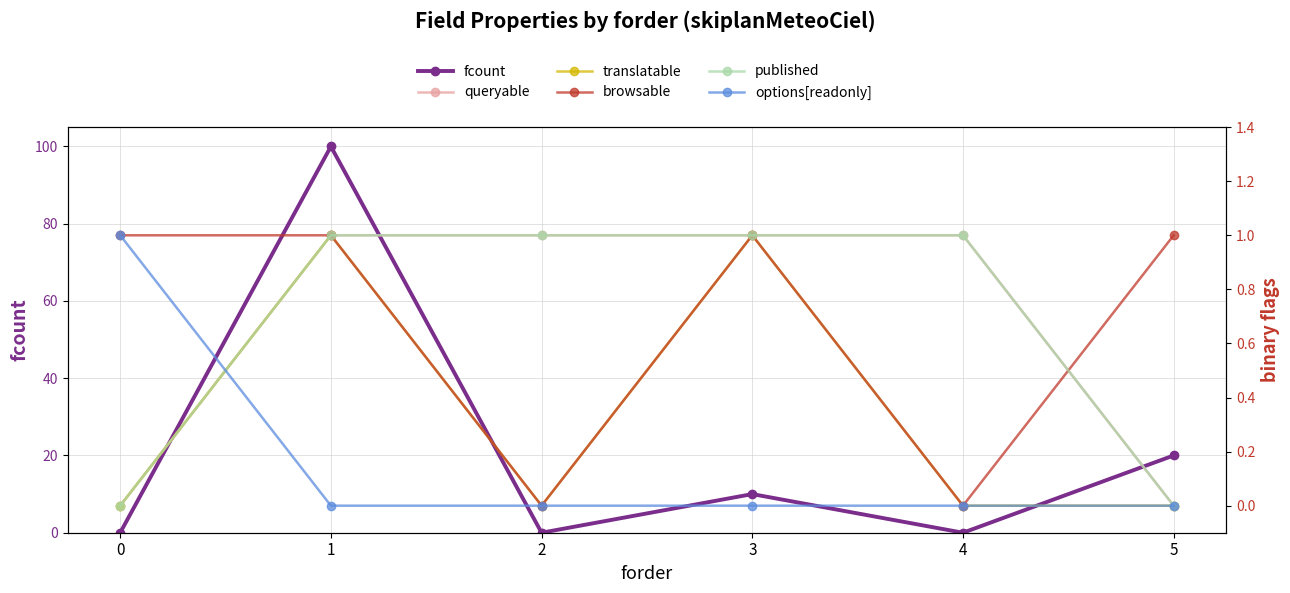

Between 1 and 4, which series saw the biggest shift?

fcount